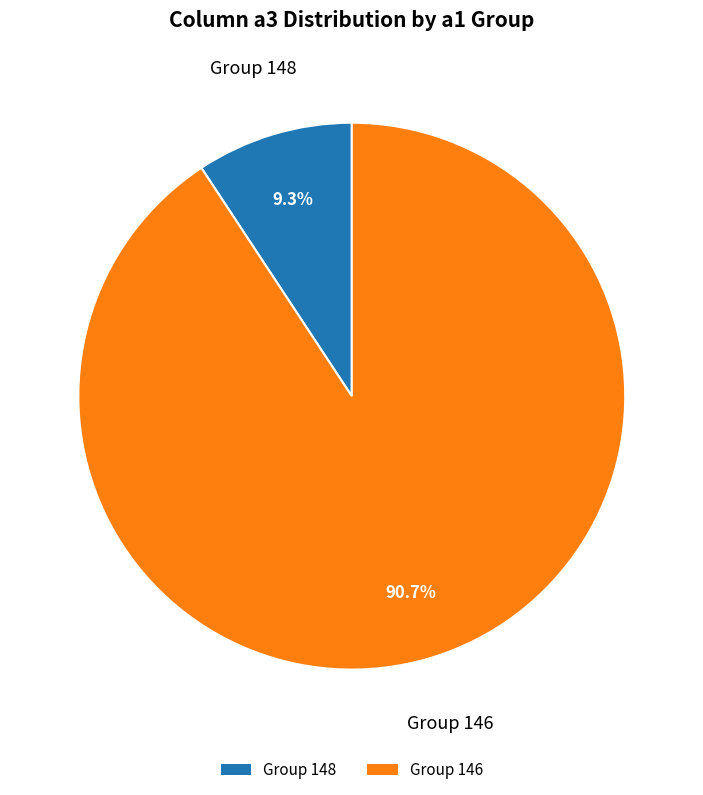

Rank the categories by value from lowest to highest.

Group 148, Group 146